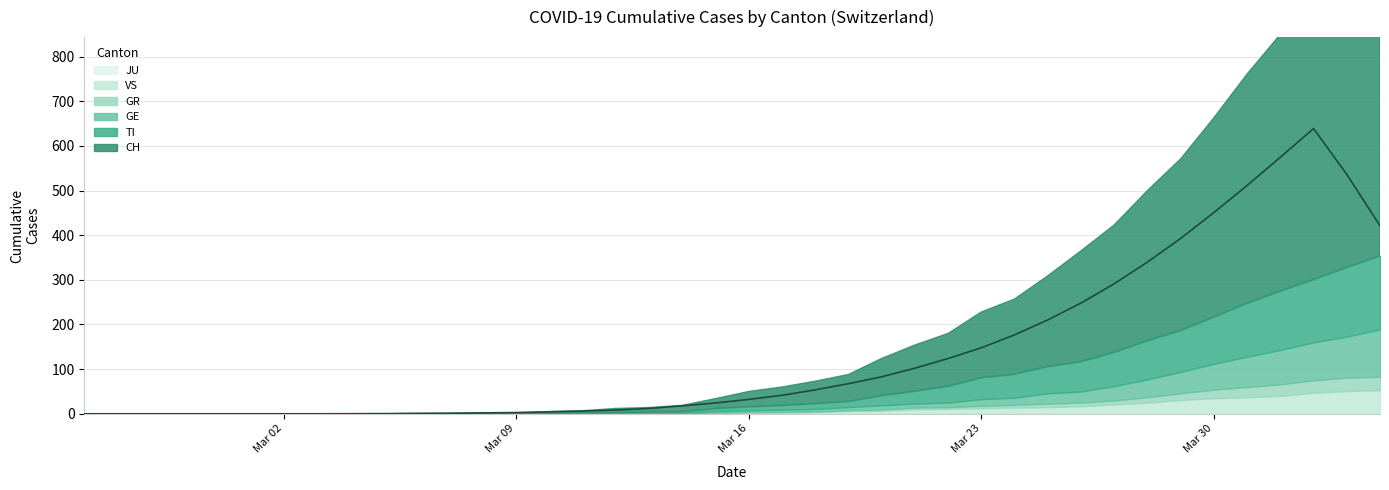

Is it true that the value at Mar 09 is 0.0?

True